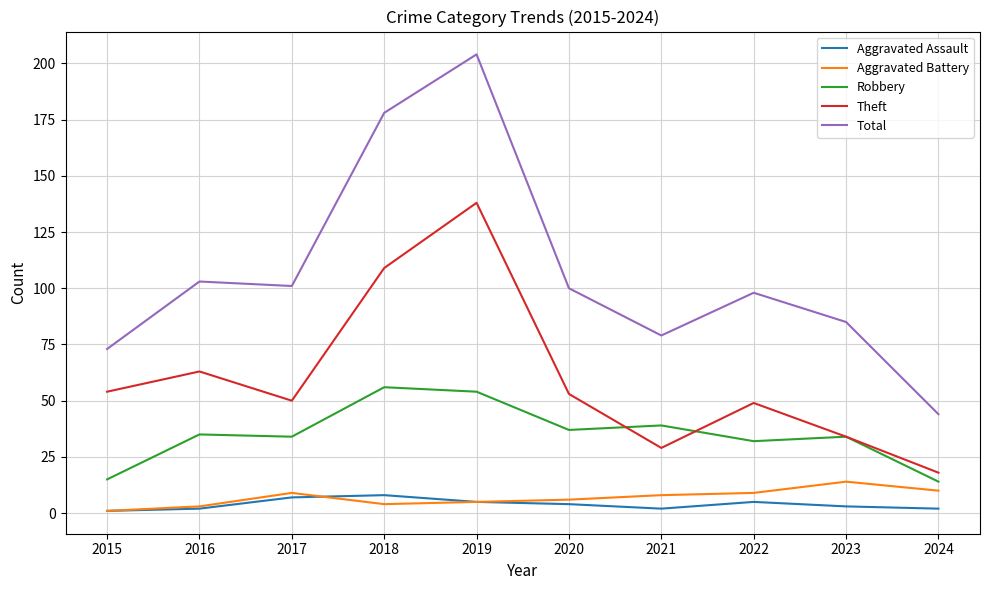

True or false: Theft and Aggravated Assault cross at least once.

False